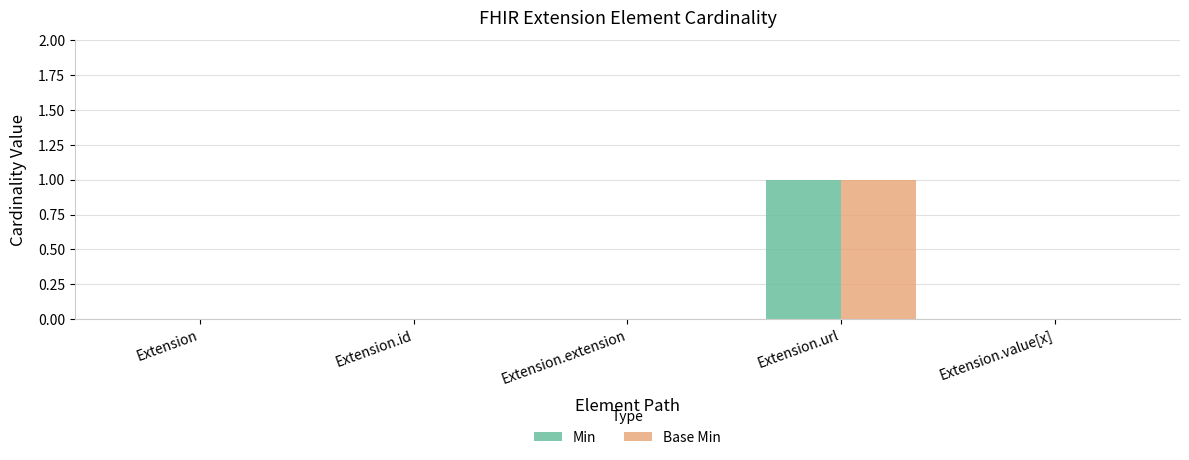

At which category is the sum across all series the highest?

Extension.url